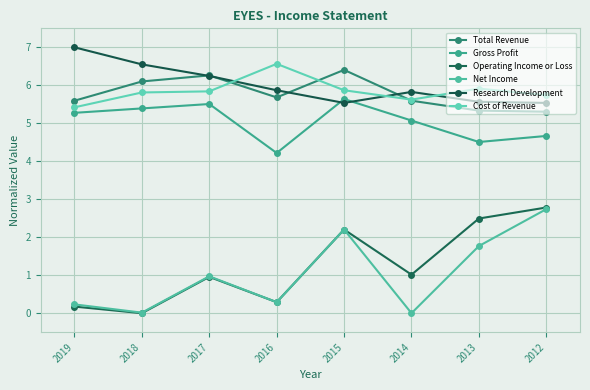

True or false: Operating Income or Loss and Net Income cross at least once.

False